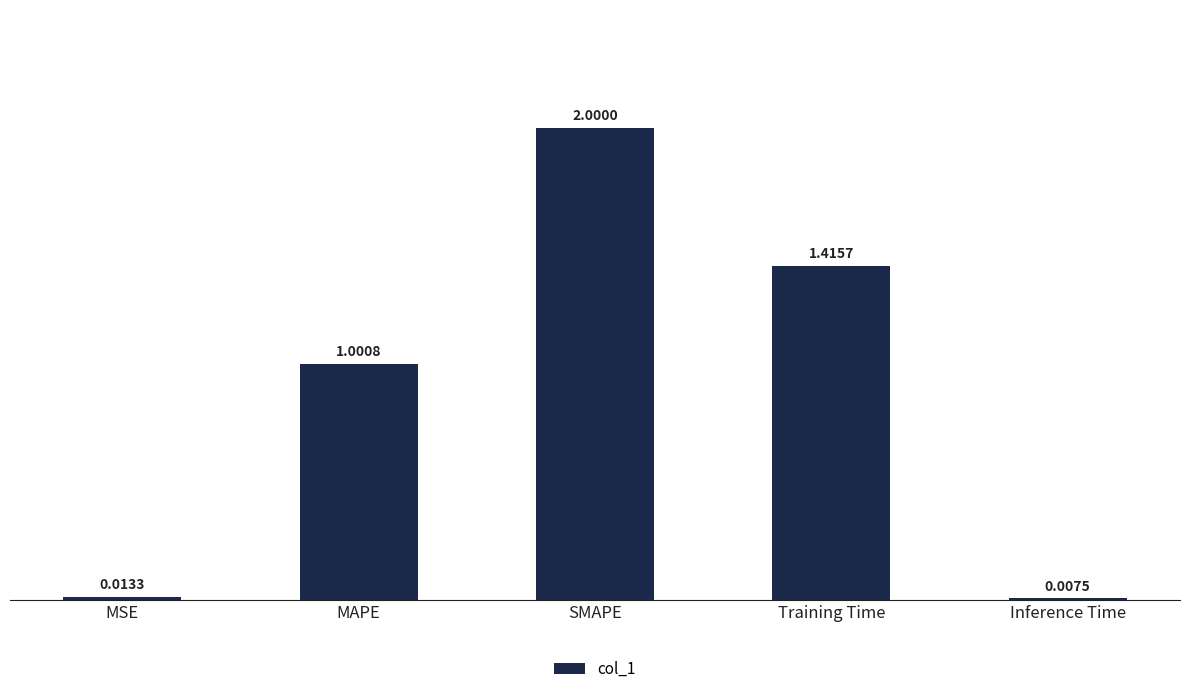

Where does the data first go above 1?

MAPE